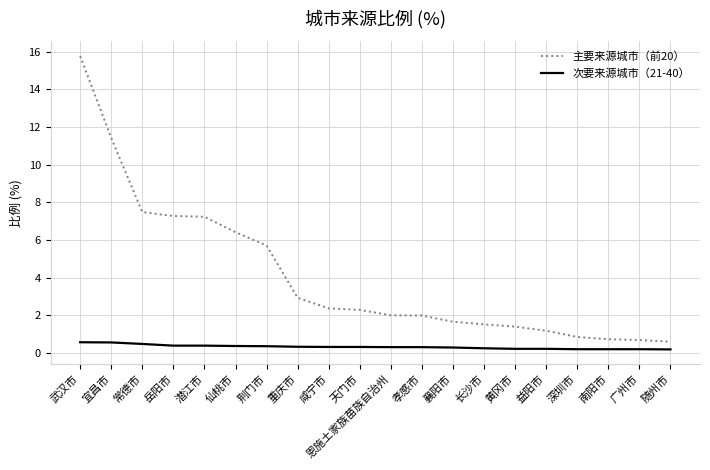

What is the maximum value shown in the chart?

15.8